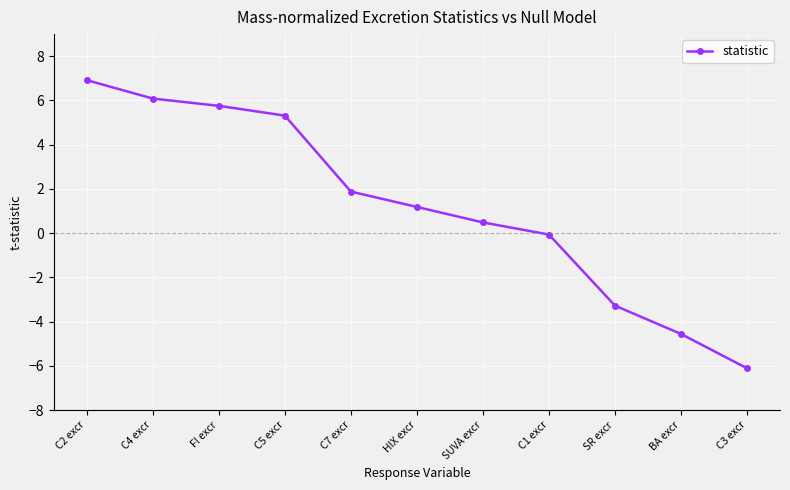

What is the average value?

1.2